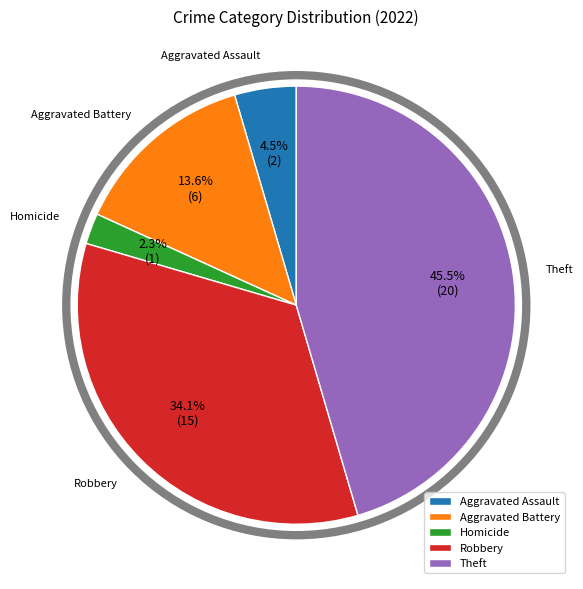

Does Aggravated Battery account for over 50% of the chart?

No